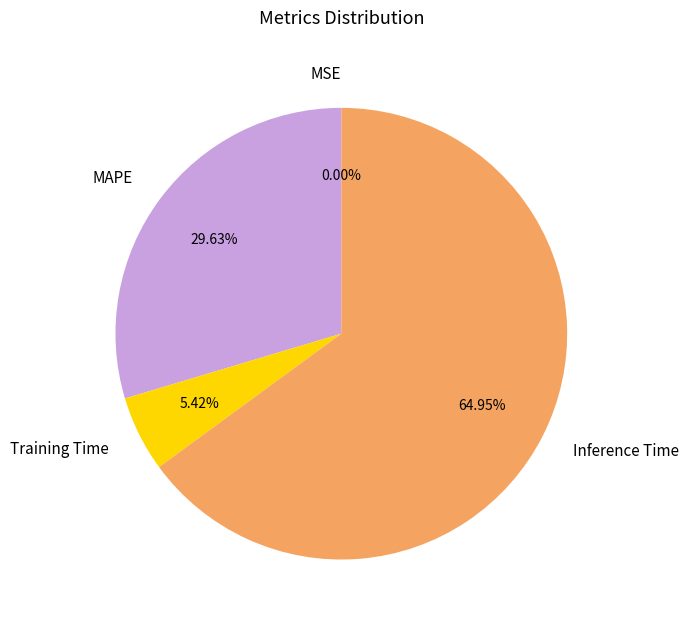

To the nearest percent, what percentage of the pie is Inference Time?

65%